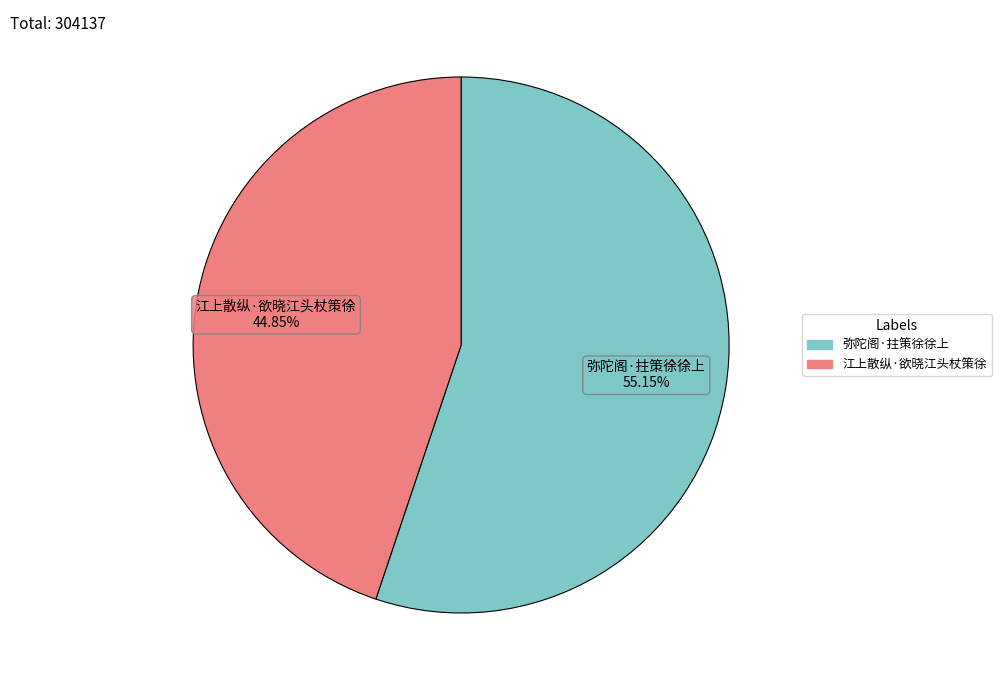

To the nearest percent, what portion does 弥陀阁·拄策徐徐上 represent?

55%